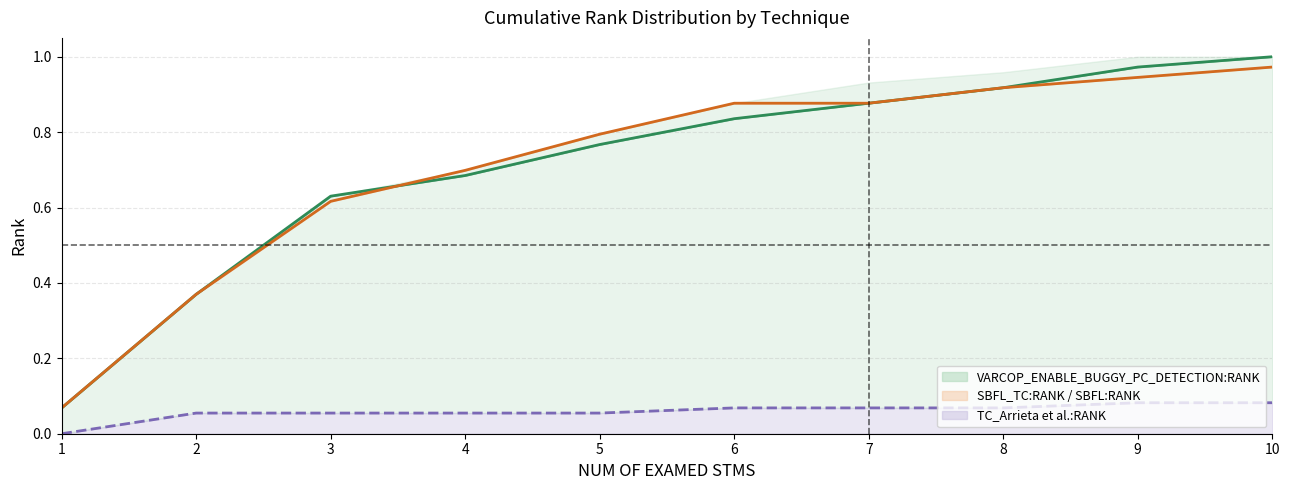

What is the total value across all series at 1?

0.1